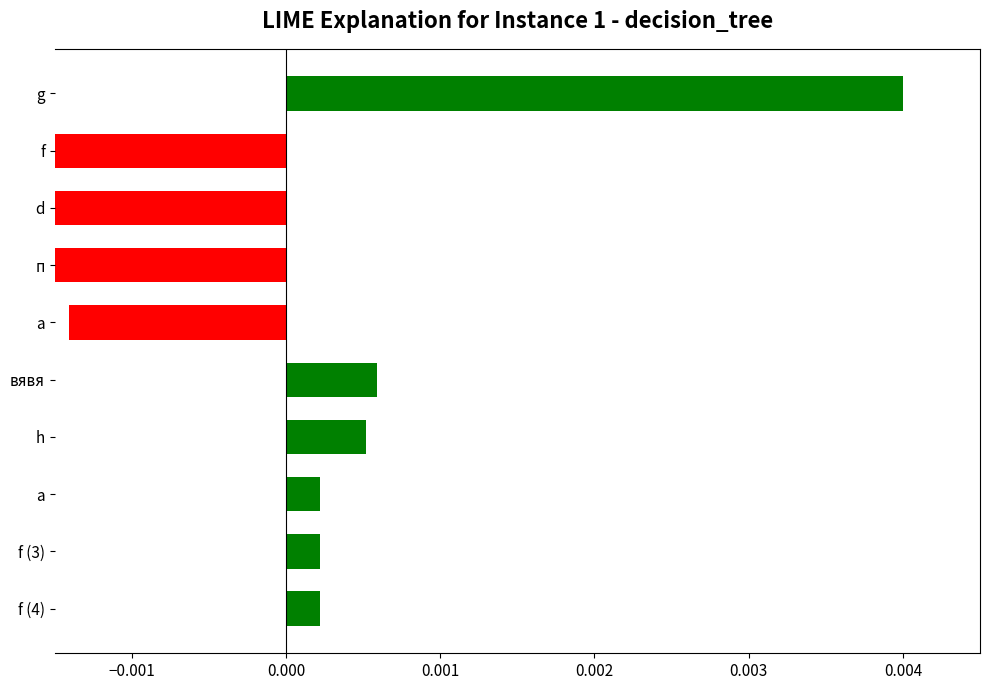

What position from the left is вявя?

6